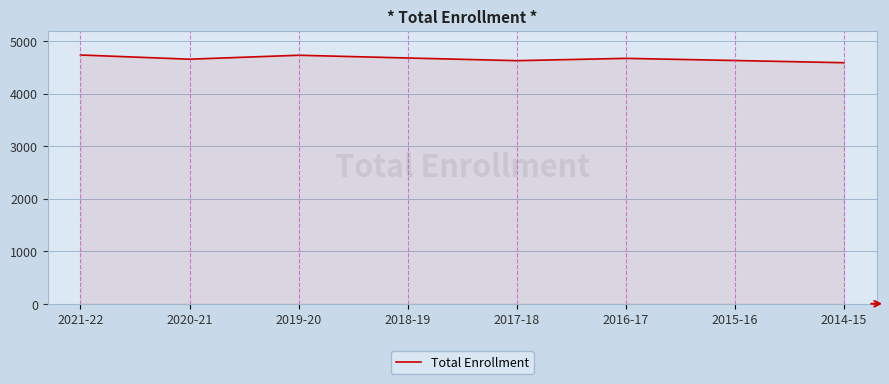

Where is the first local maximum?

2019-20